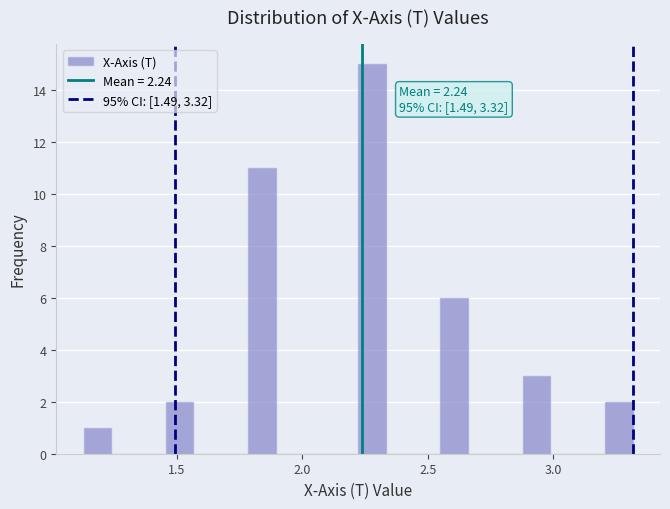

Around what value on the x-axis is the tallest bar? Give the approximate position of its centre, as read against the axis.

2.30